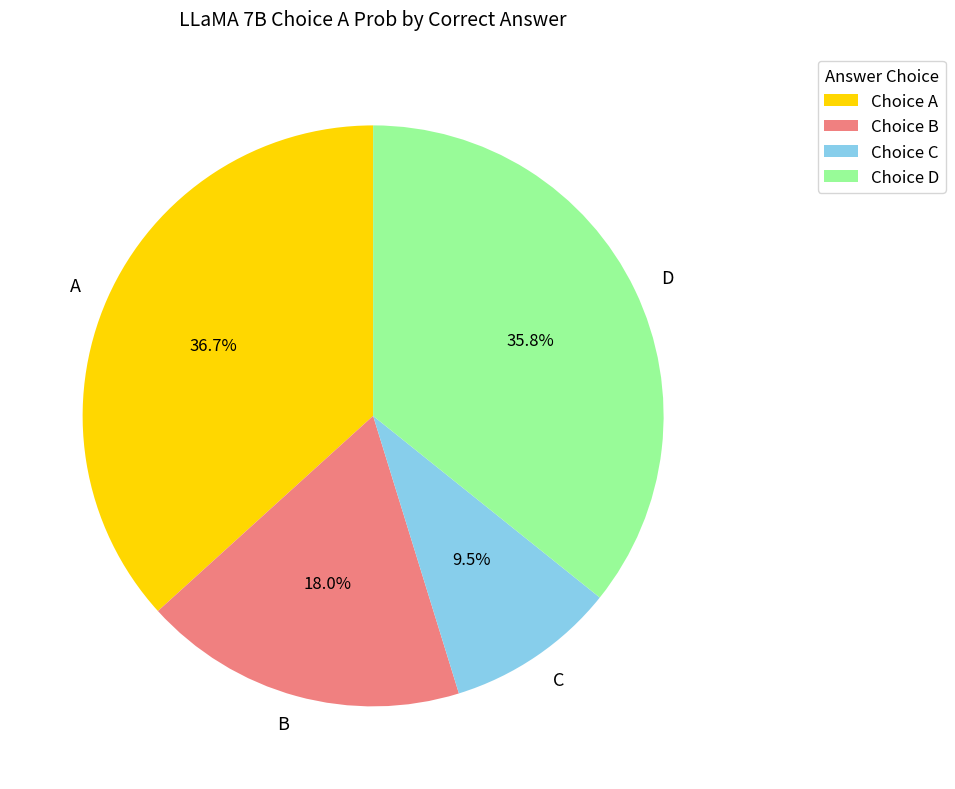

Is there a majority slice in this chart?

No